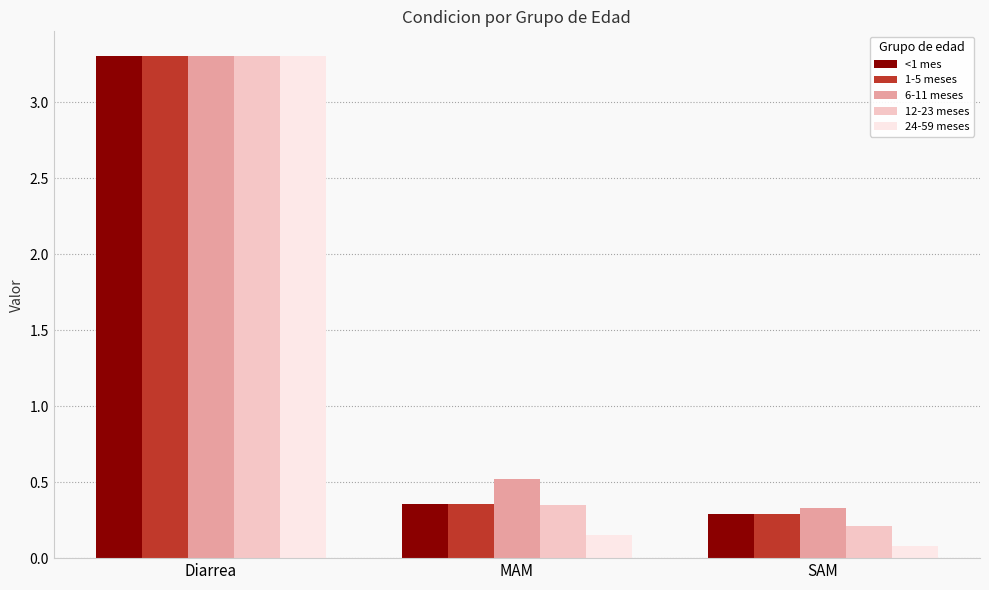

What are all the series names shown in the legend?

<1 mes, 1-5 meses, 6-11 meses, 12-23 meses, 24-59 meses